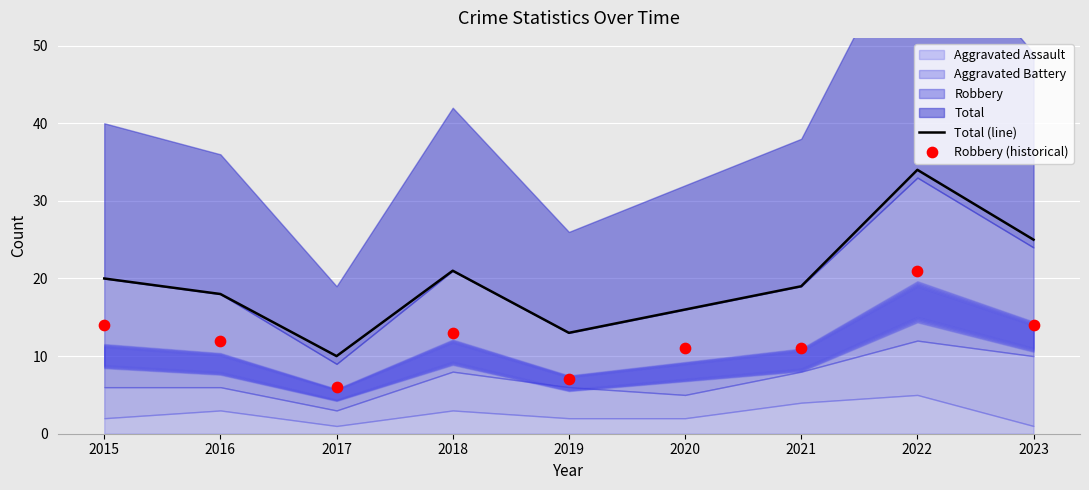

True or false: Total (line) has a value of 13 at 2019.

True